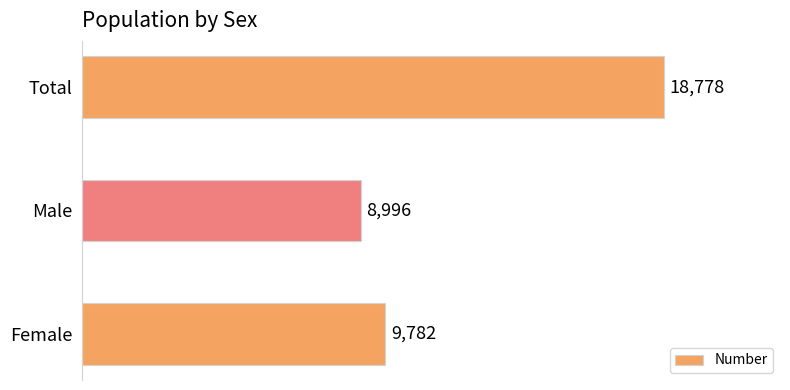

What is the sum of all values?

37556